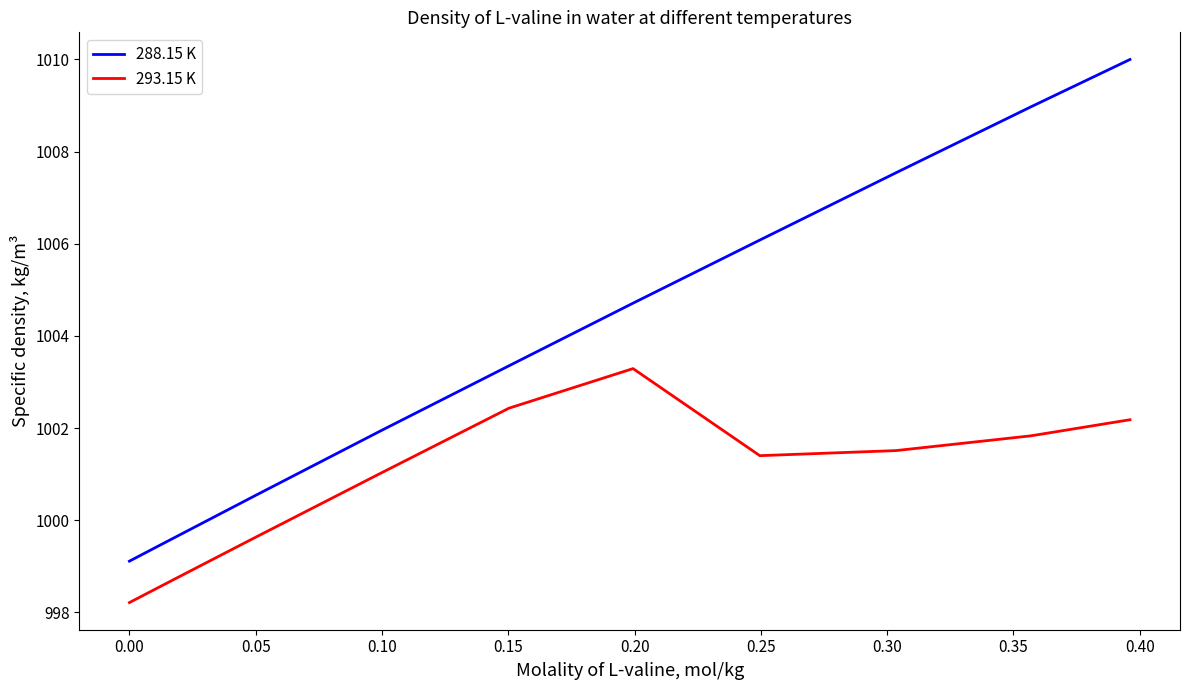

Which series has the largest range (max minus min)?

288.15 K